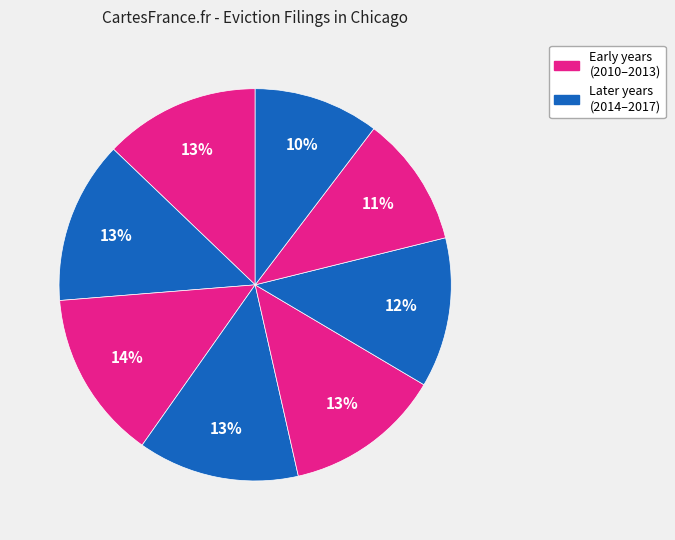

To the nearest percent, what is the average slice percentage?

12%